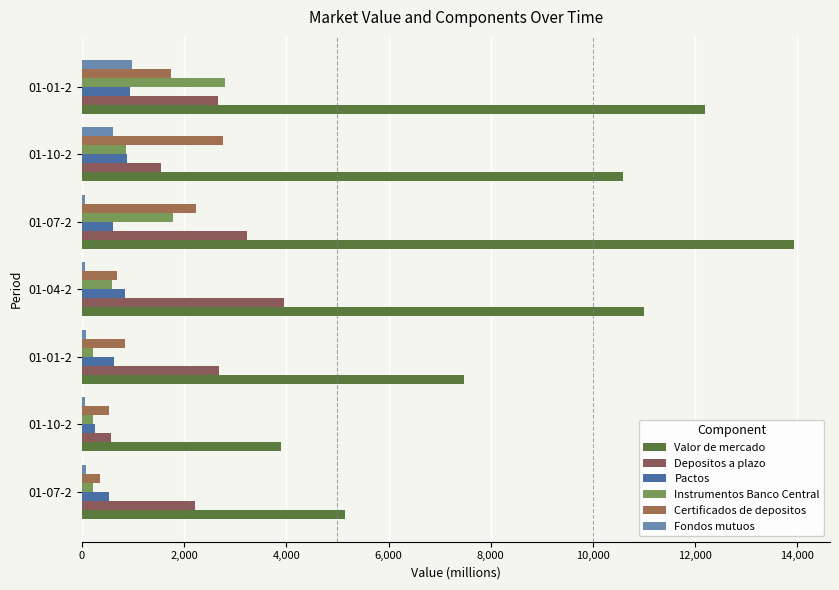

What are all the series names shown in the legend?

Valor de mercado, Depositos a plazo, Pactos, Instrumentos Banco Central, Certificados de depositos, Fondos mutuos